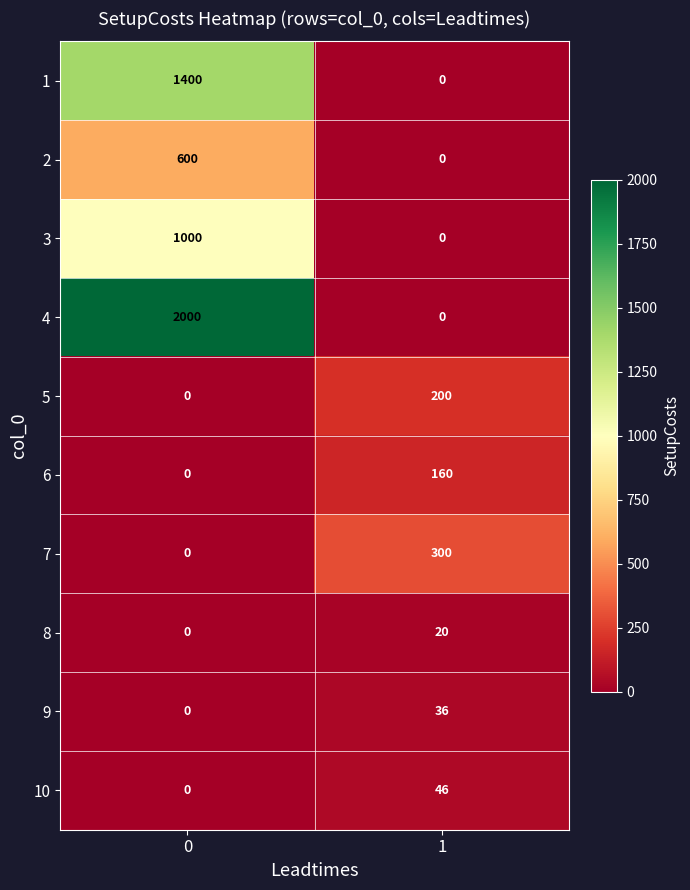

Which series has the largest total across all categories?

4